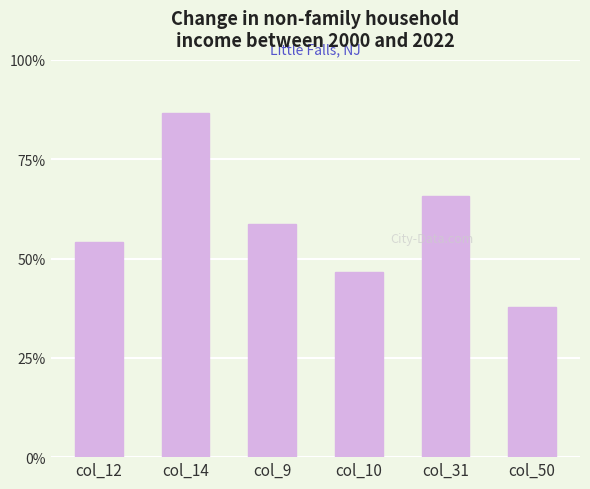

At which label is the value closest to 9?

col_9